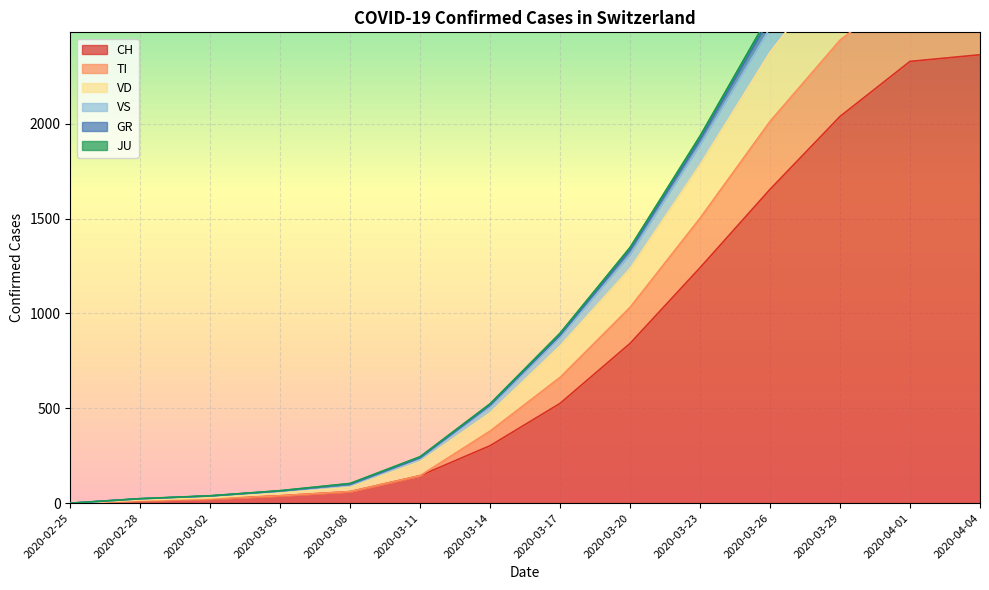

At which label is CH closest to 1181?

2020-03-23